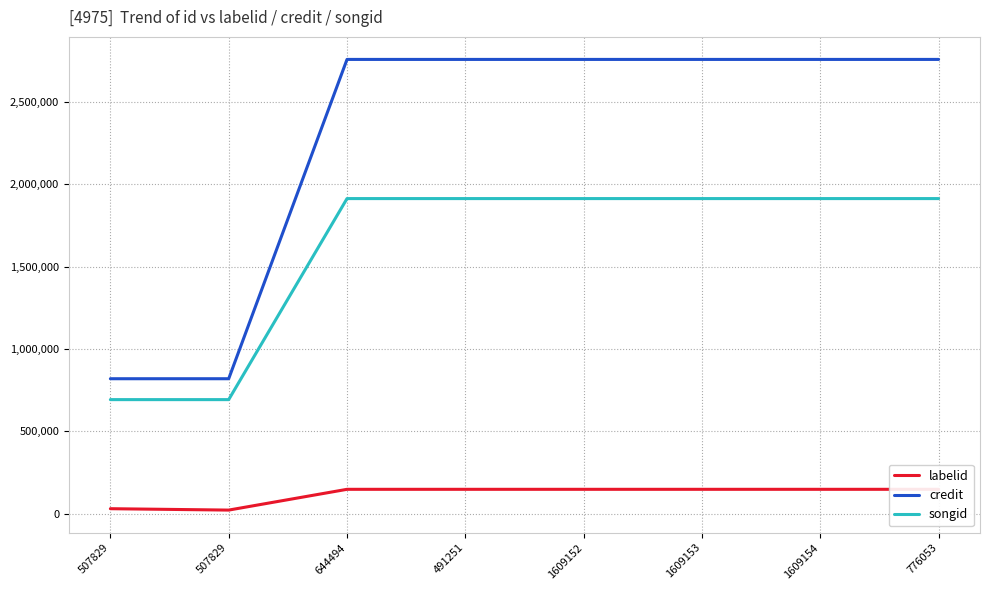

How many lines are shown in the chart?

3